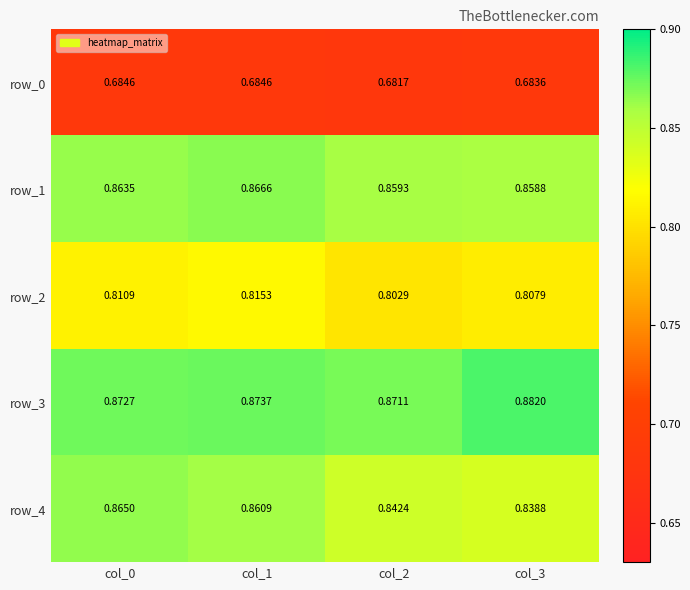

What is the total value across all series at col_2?

4.1